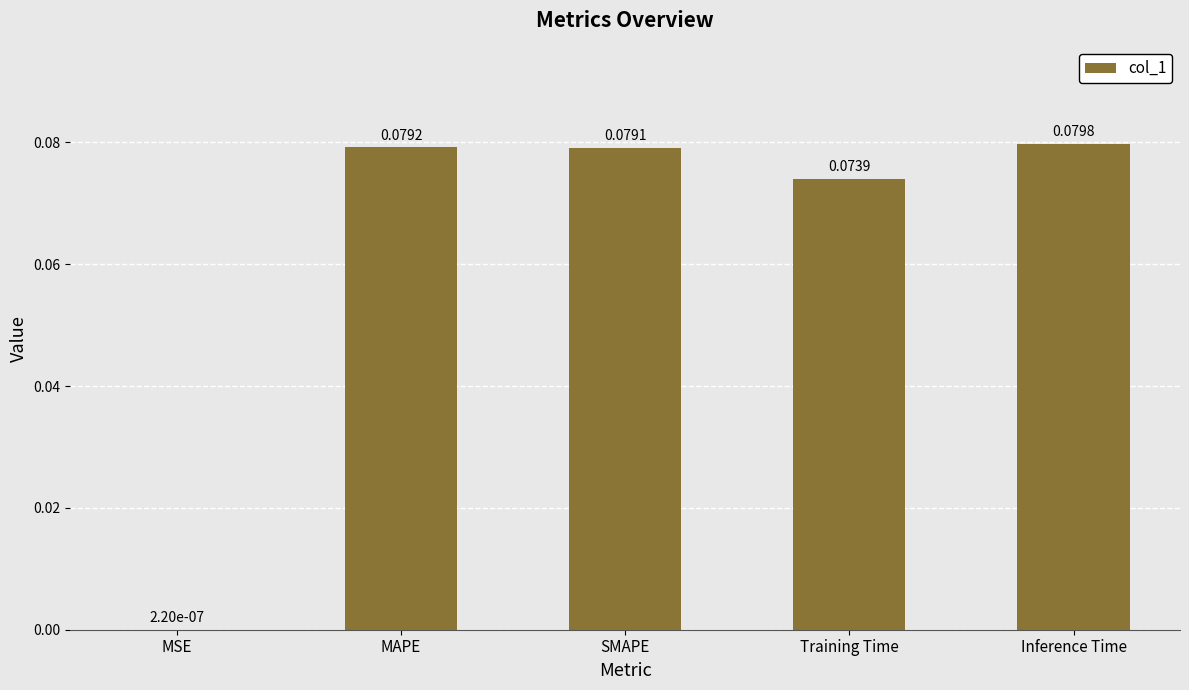

Which has a higher value, MSE or SMAPE?

SMAPE